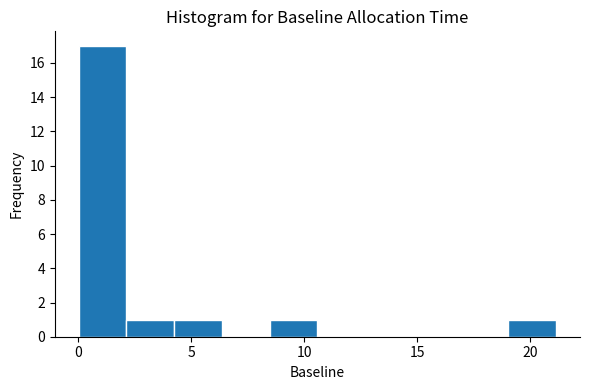

Reading left to right, transcribe this chart: for each bar, give the range it covers on the x-axis and its height. Neither the bar edges nor the heights are printed on the chart, so give them approximately, as read against the axes.

0.0 to 2.0: 17
2.0 to 4.5: 1
4.5 to 6.5: 1
6.5 to 8.5: 0
8.5 to 10.5: 1
10.5 to 12.5: 0
12.5 to 15.0: 0
15.0 to 17.0: 0
17.0 to 19.0: 0
19.0 to 21.0: 1